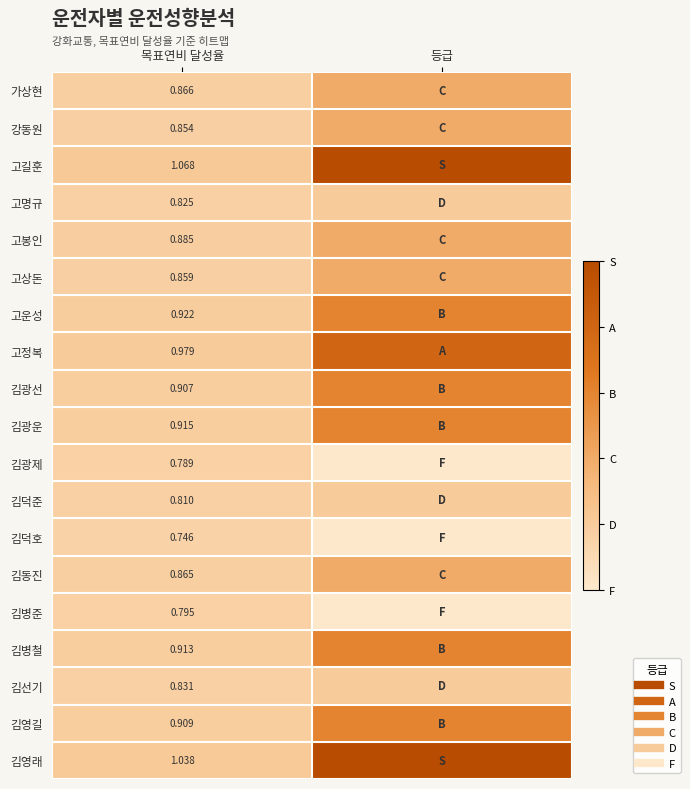

How many data points does each series have?

2